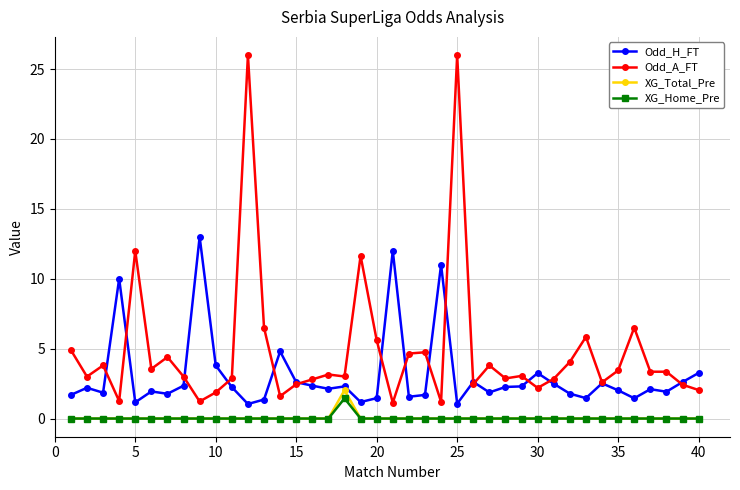

List the series in order of their peak value, lowest first.

XG_Home_Pre, XG_Total_Pre, Odd_H_FT, Odd_A_FT